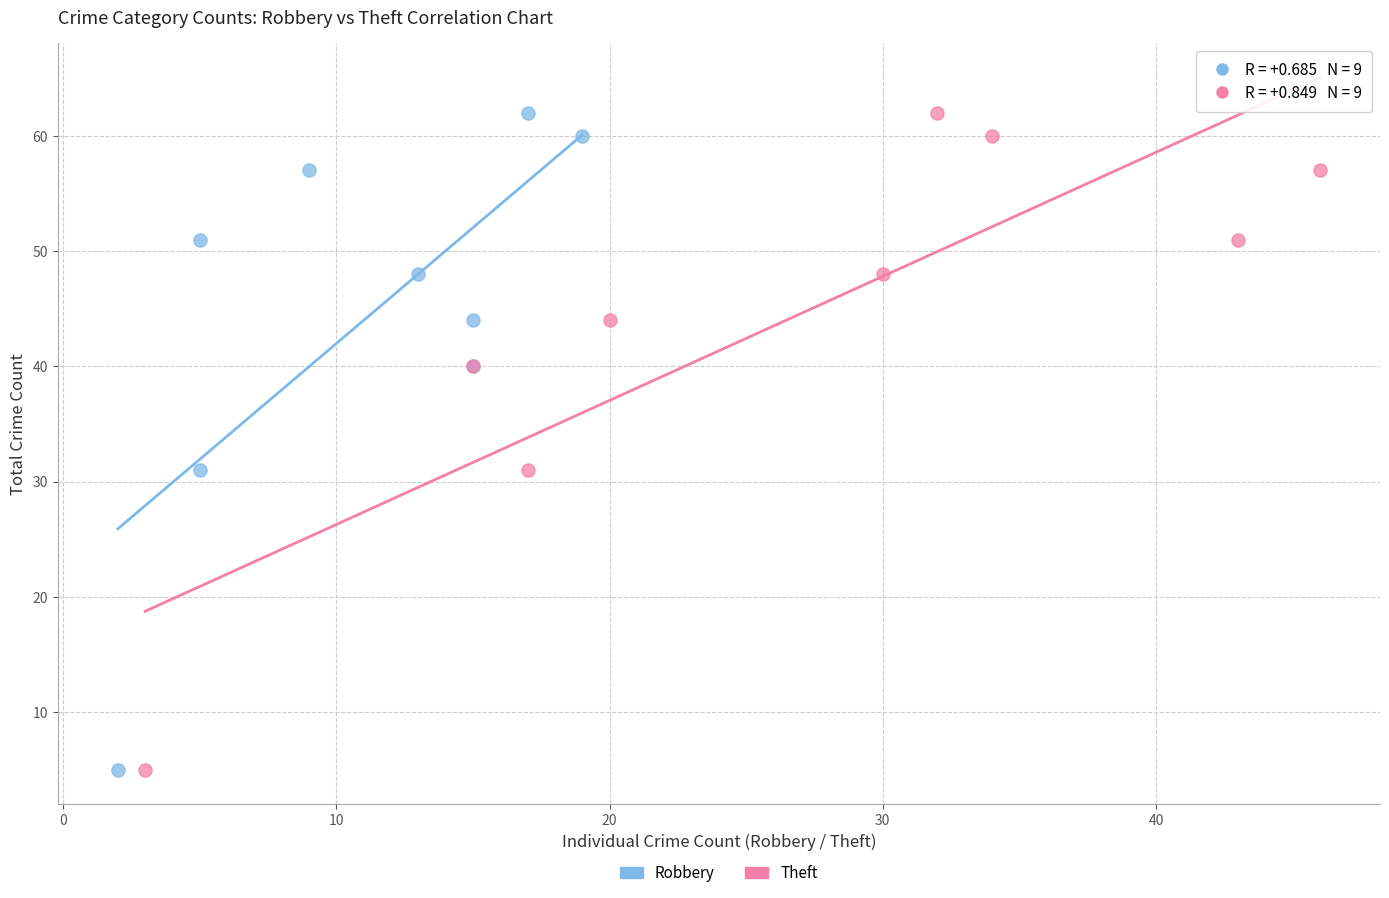

What are all the series names shown in the legend?

Robbery, Theft